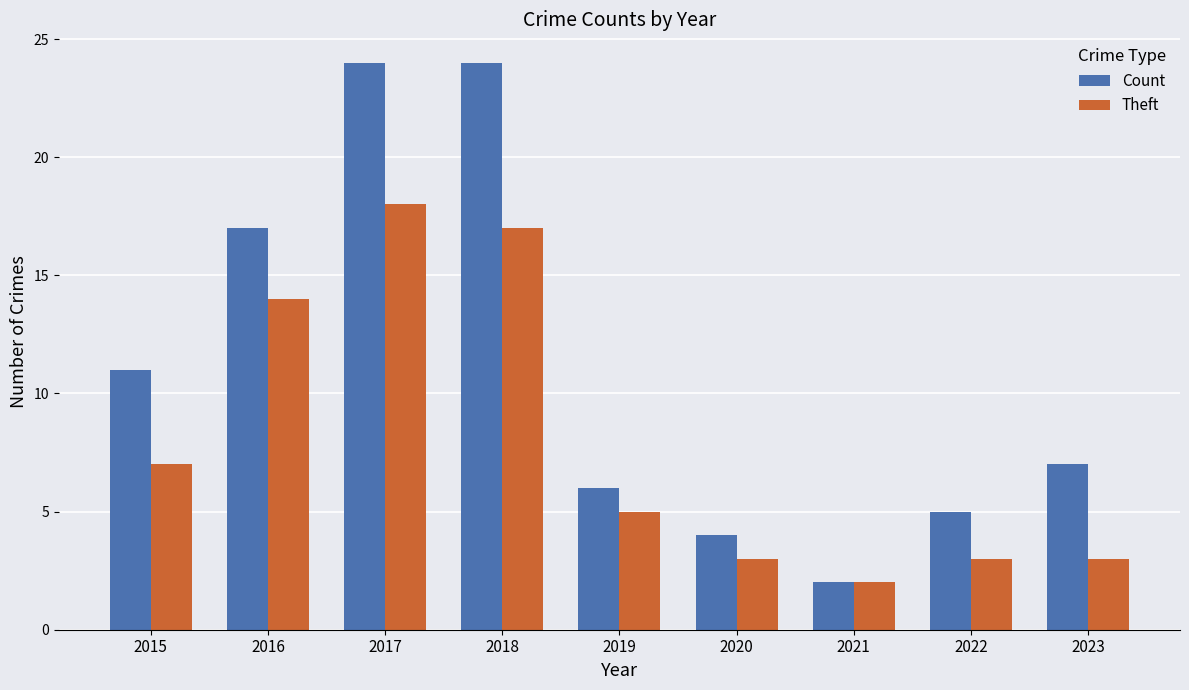

Reading left to right, extract all data points from this chart.

Count: 2015=11	2016=17	2017=24	2018=24	2019=6	2020=4	2021=2	2022=5	2023=7
Theft: 2015=7	2016=14	2017=18	2018=17	2019=5	2020=3	2021=2	2022=3	2023=3